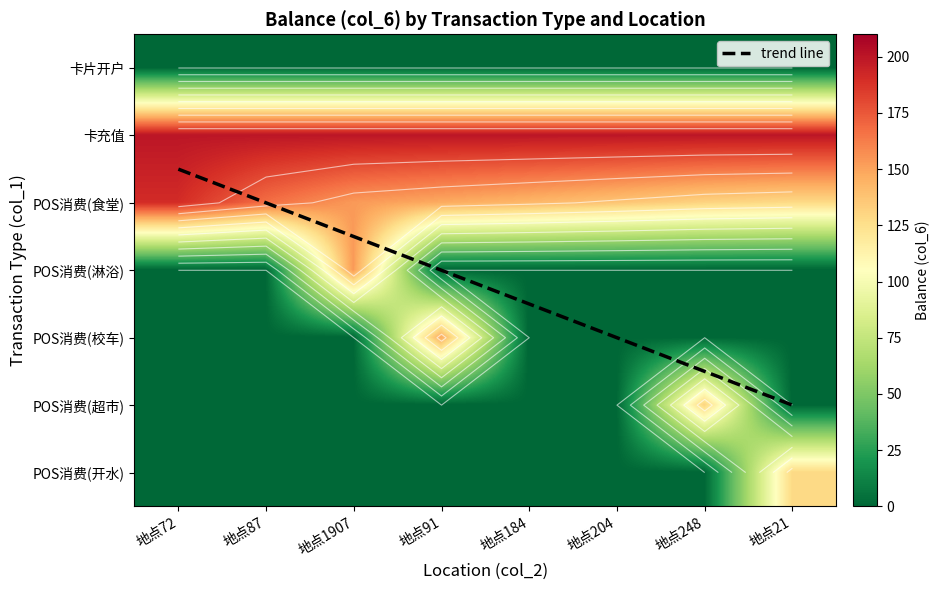

What value does the POS消费(食堂) series have at 地点248?

131.3